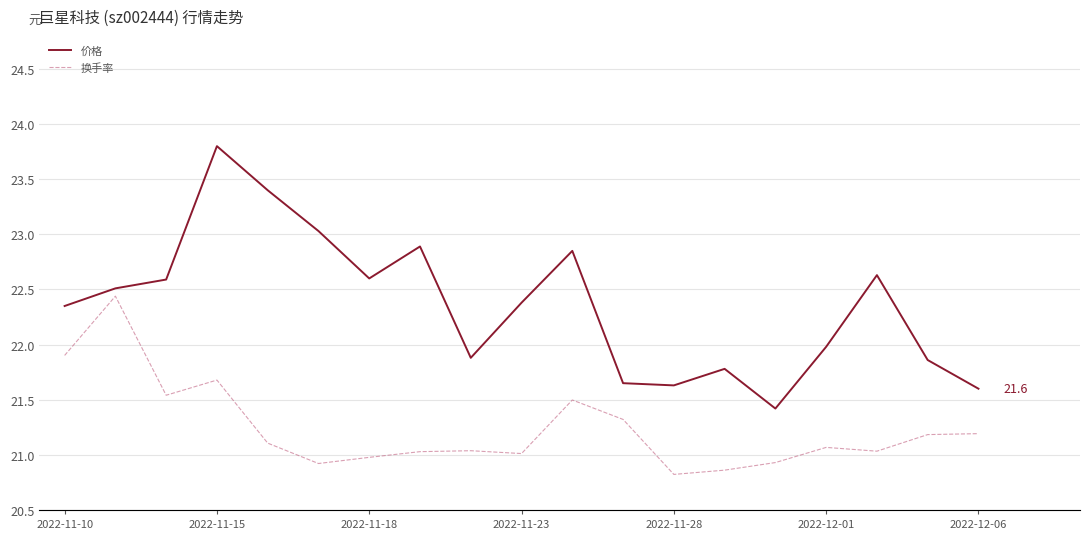

What is the minimum value shown in the chart?

0.8